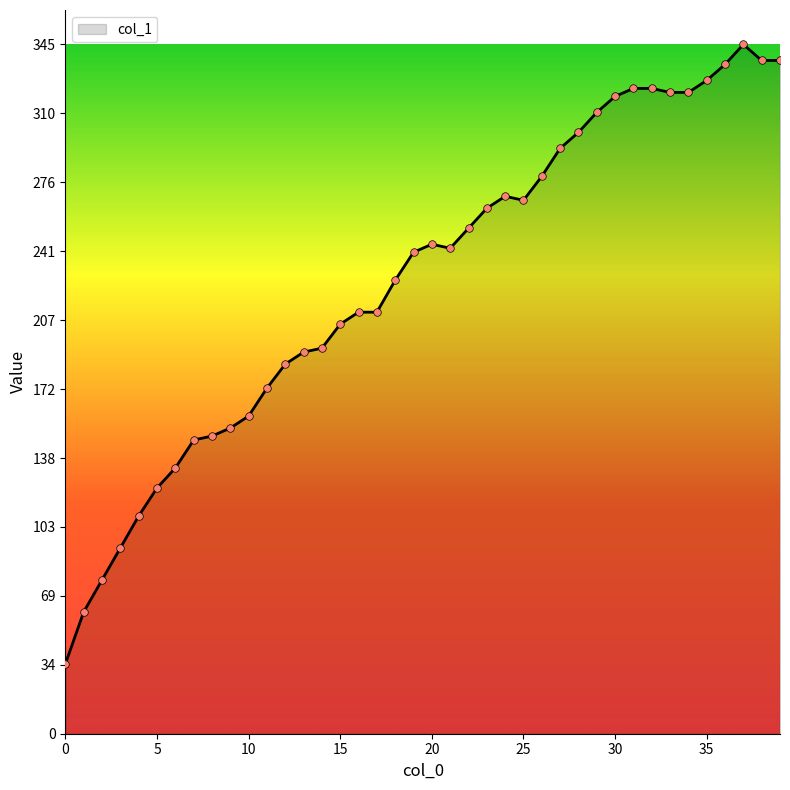

What is the difference between the maximum and minimum values?

310